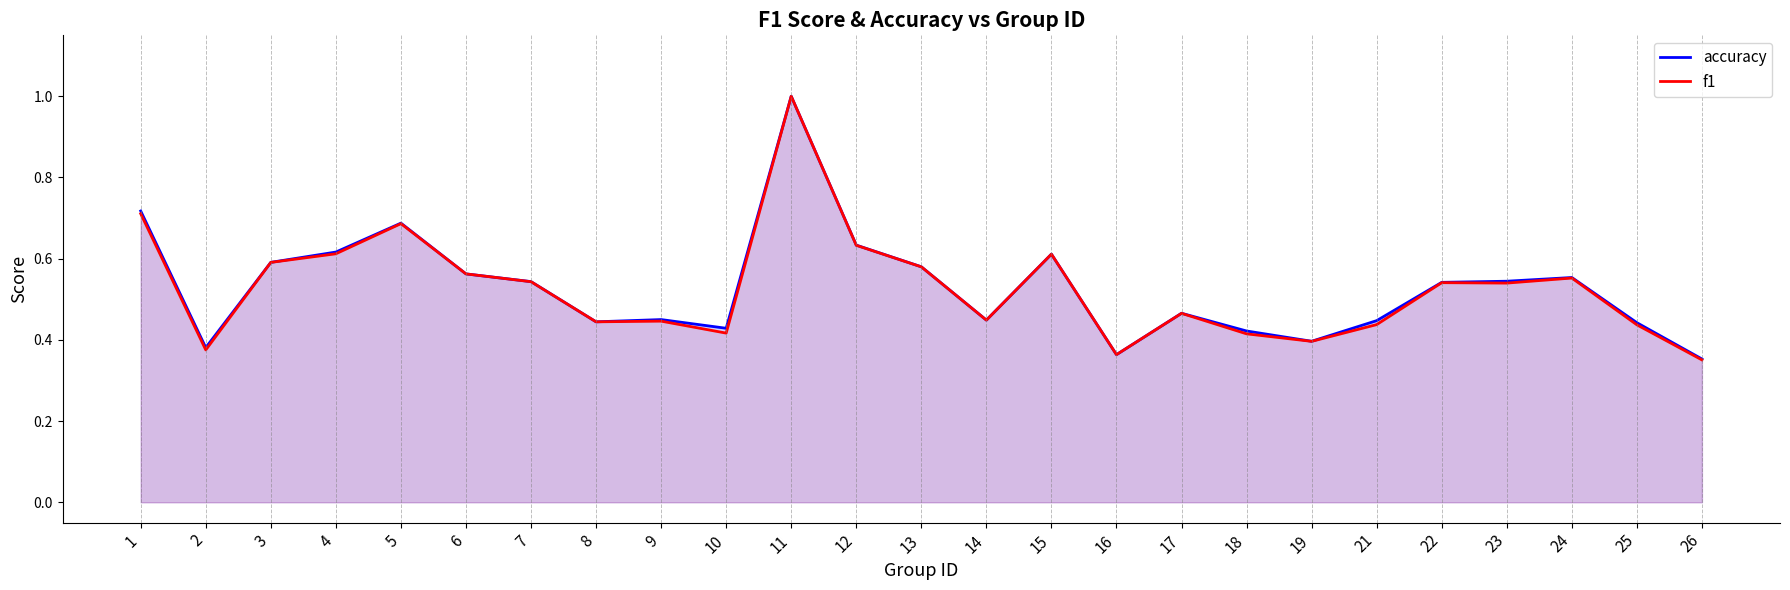

Which series has the largest total across all categories?

accuracy